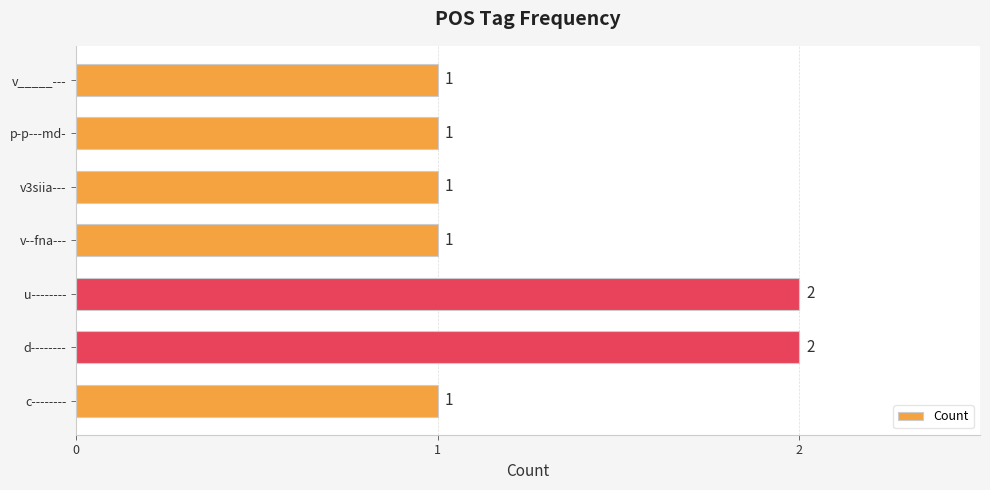

What is the average value?

1